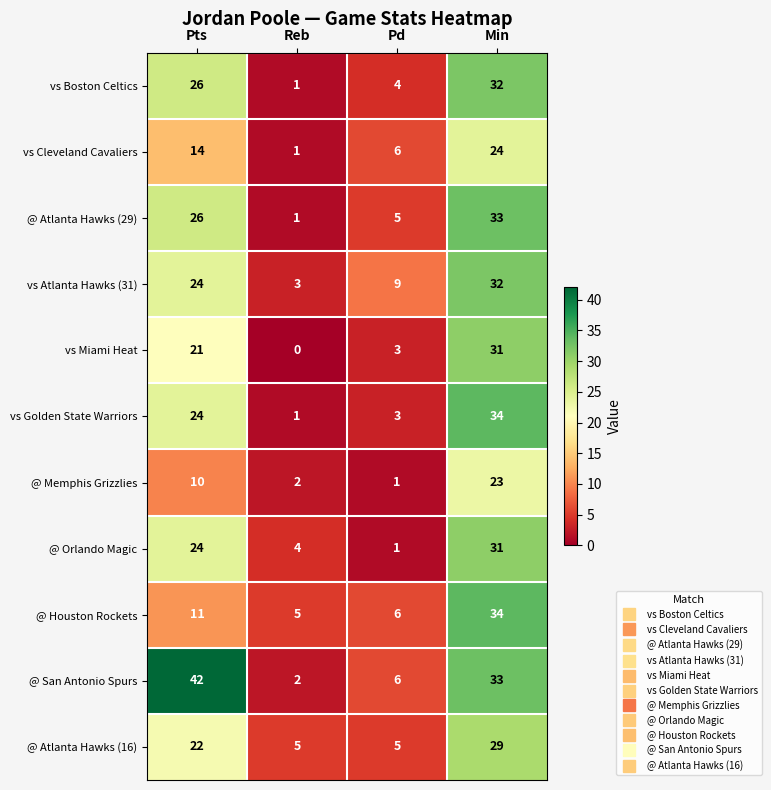

Which series has the largest range (max minus min)?

@ San Antonio Spurs